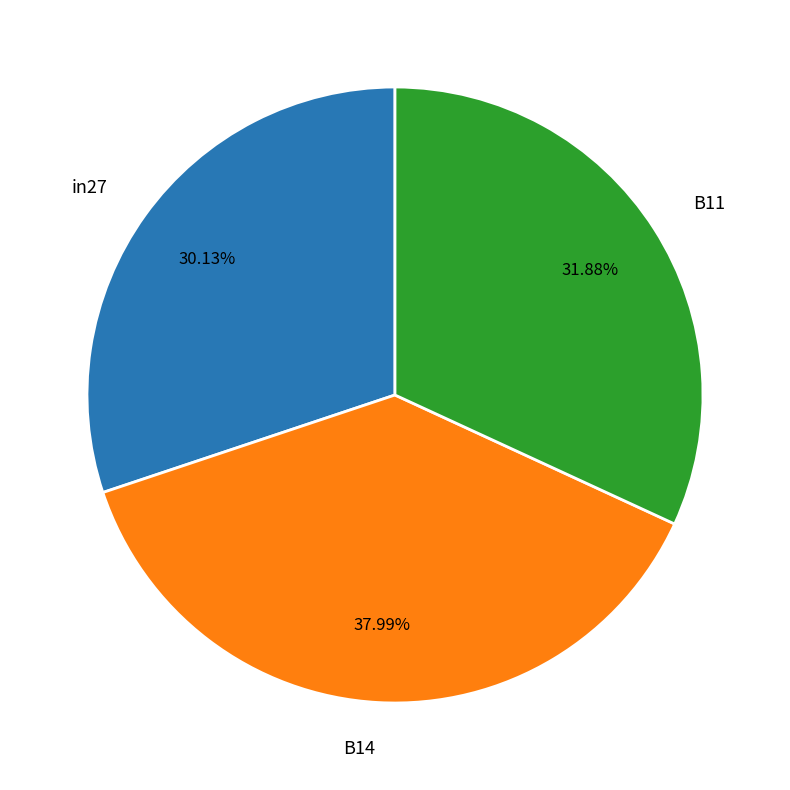

To the nearest percent, what portion does B11 represent?

32%